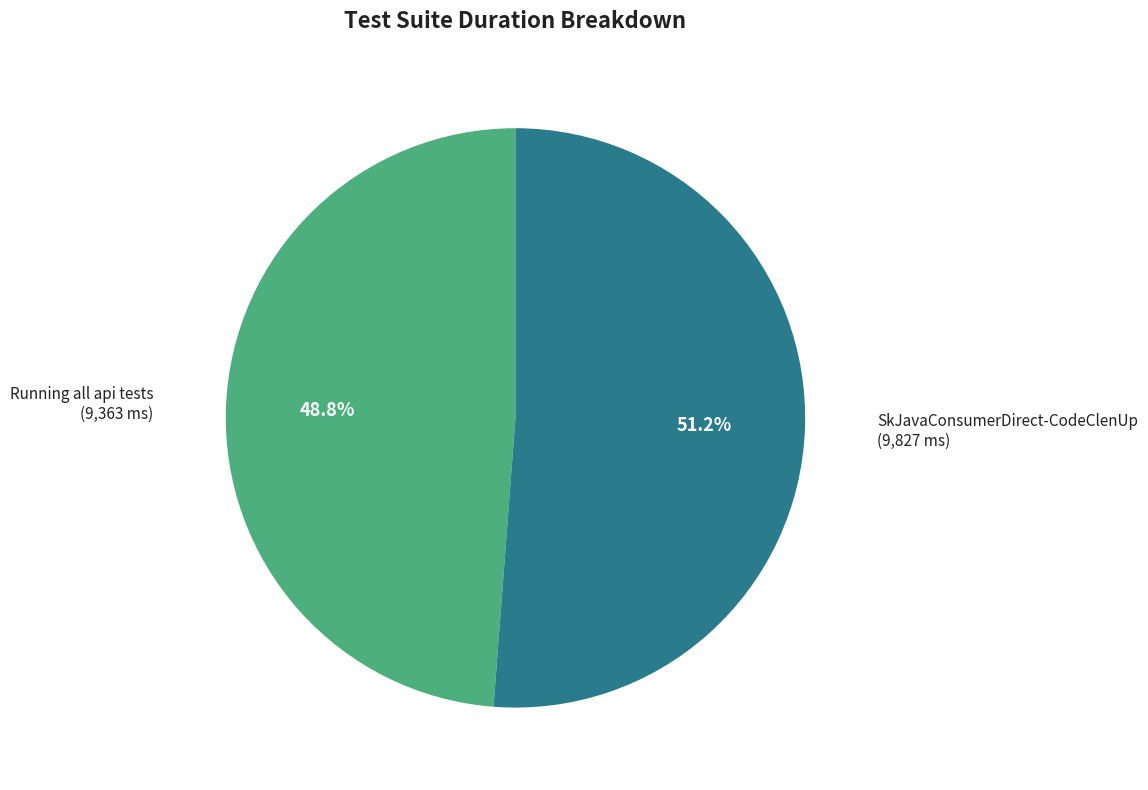

Between SkJavaConsumerDirect-CodeClenUp and Running all api tests, which is larger?

SkJavaConsumerDirect-CodeClenUp